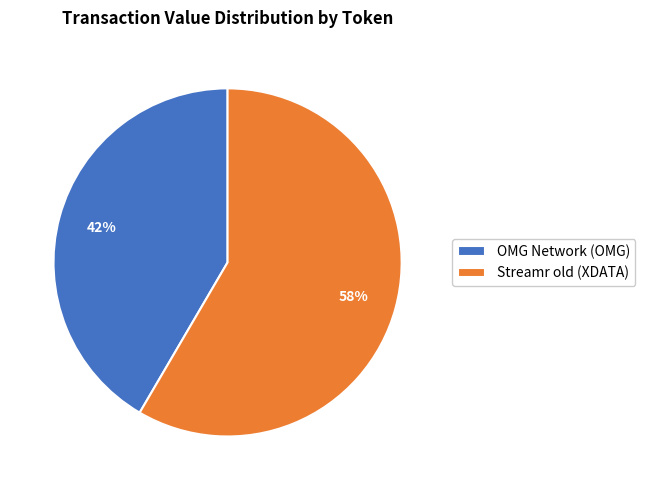

To the nearest percent, what portion does OMG Network (OMG) represent?

42%